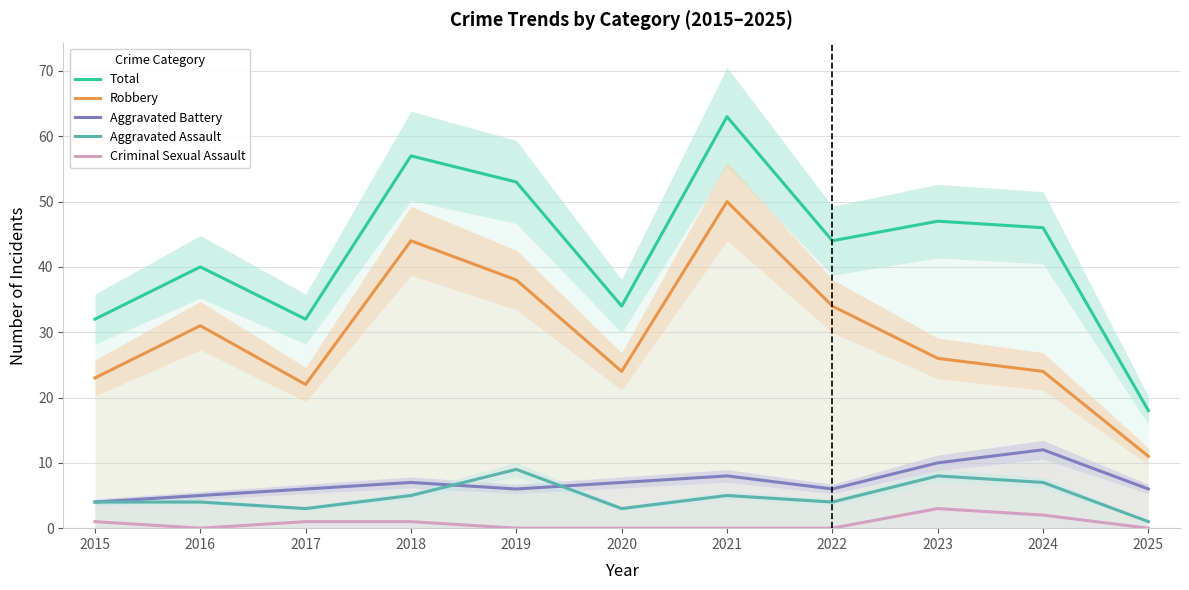

Does the chart display data point markers on the line(s)?

No